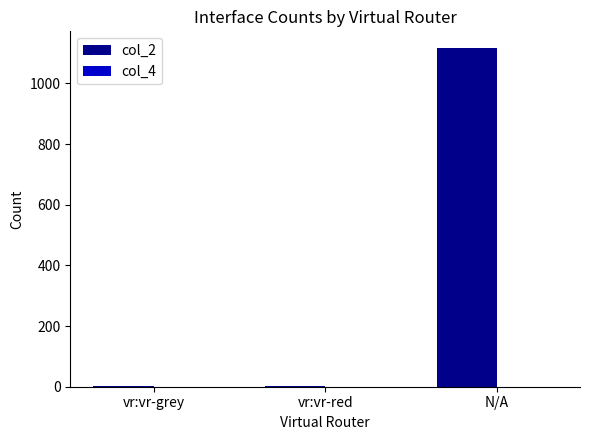

How many data points does each series have?

3